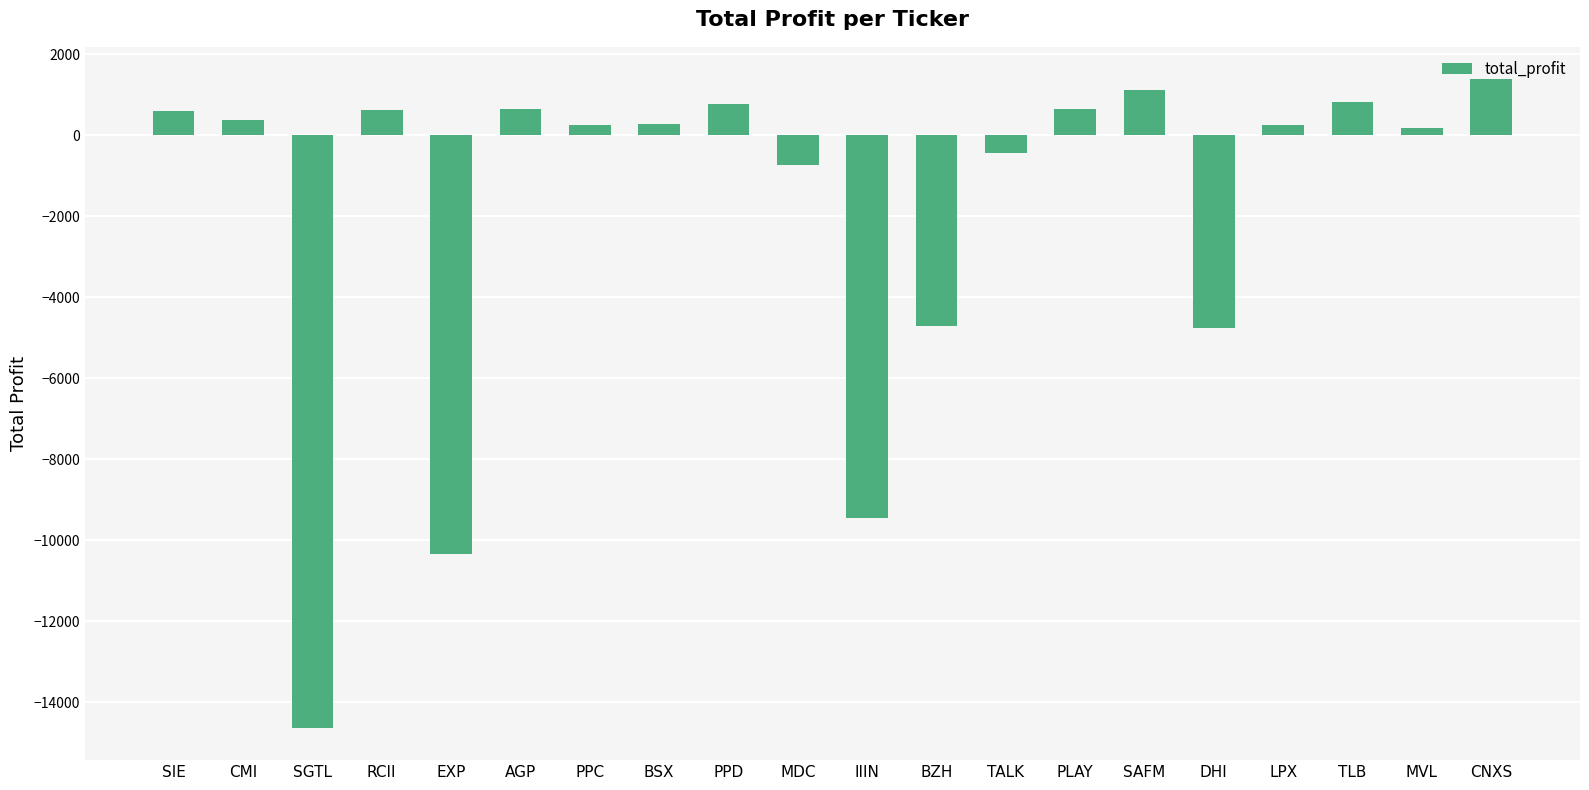

Which has a higher value, AGP or MDC?

AGP